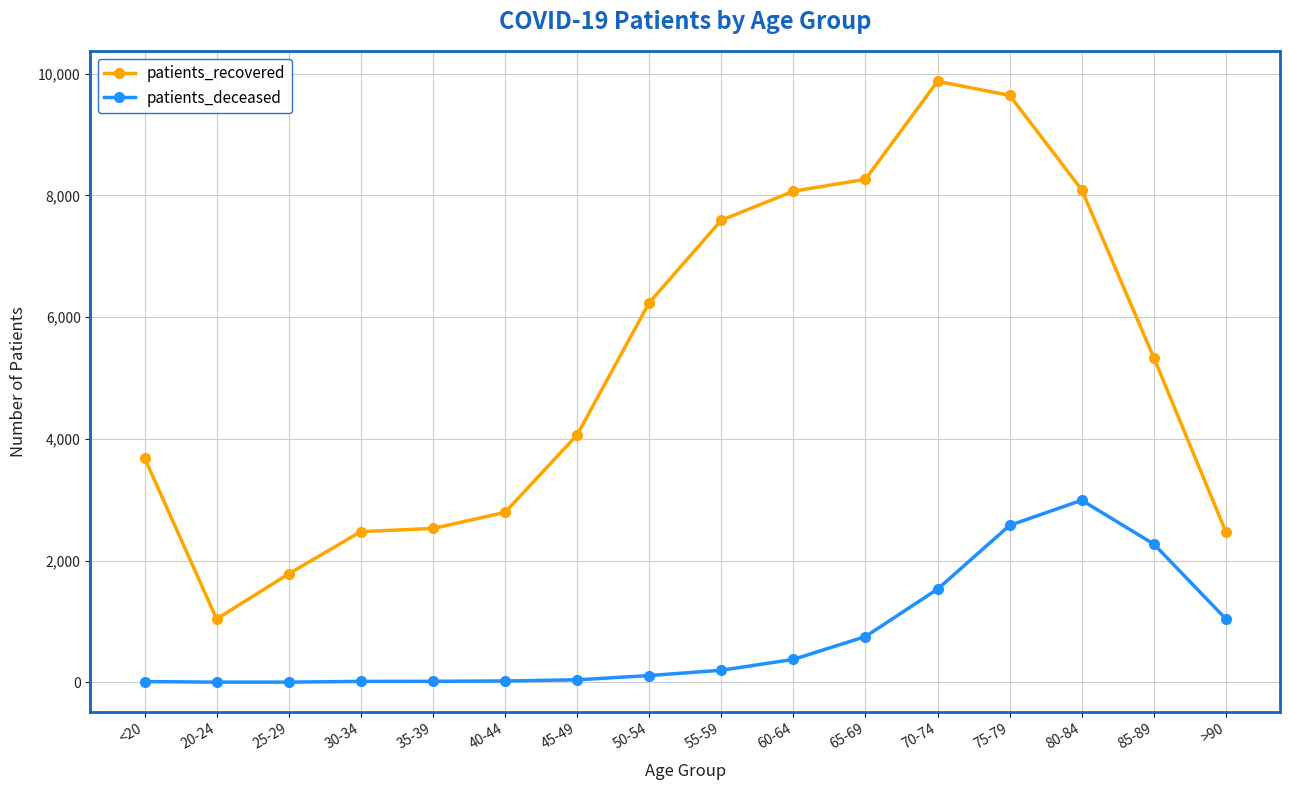

What is the label of the 12th point from the right?

35-39